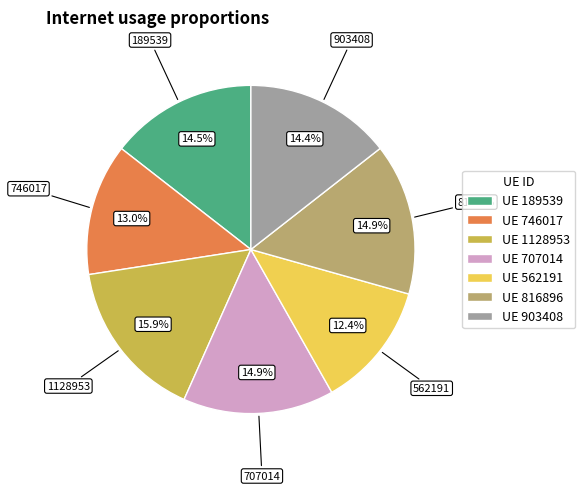

Which category has the smallest portion of the pie?

UE 562191